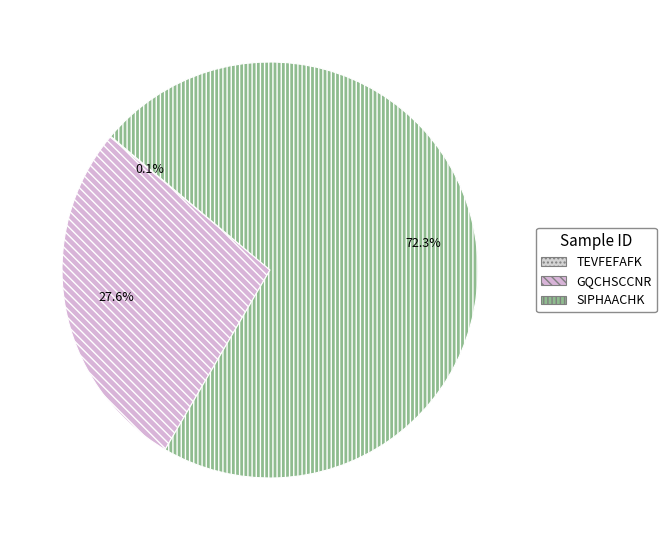

Count the number of slices in the pie.

3